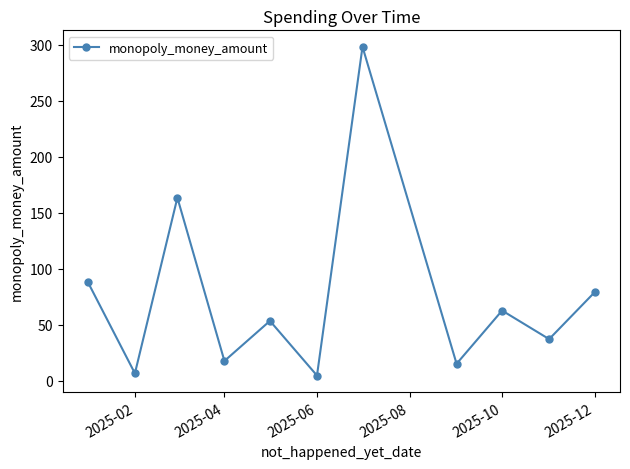

What is the maximum value shown in the chart?

298.0